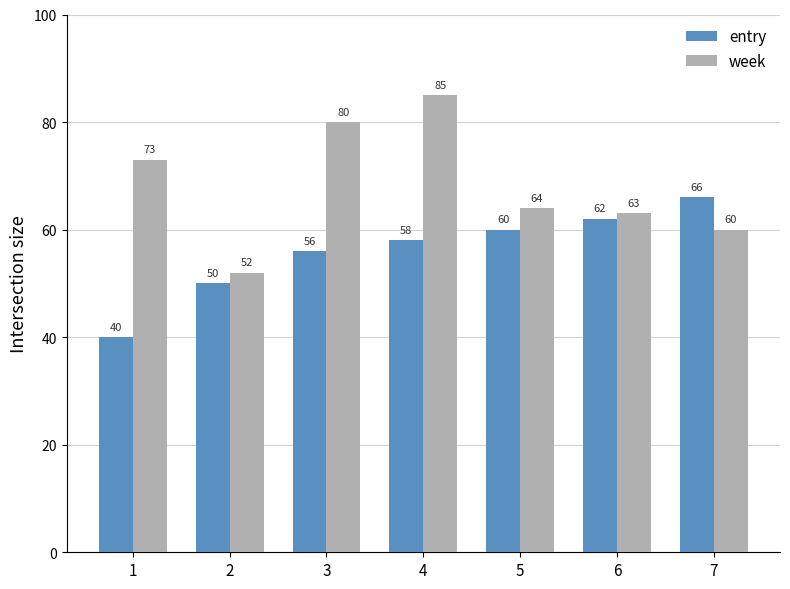

The entry series shows 19 at 2. True or false?

False